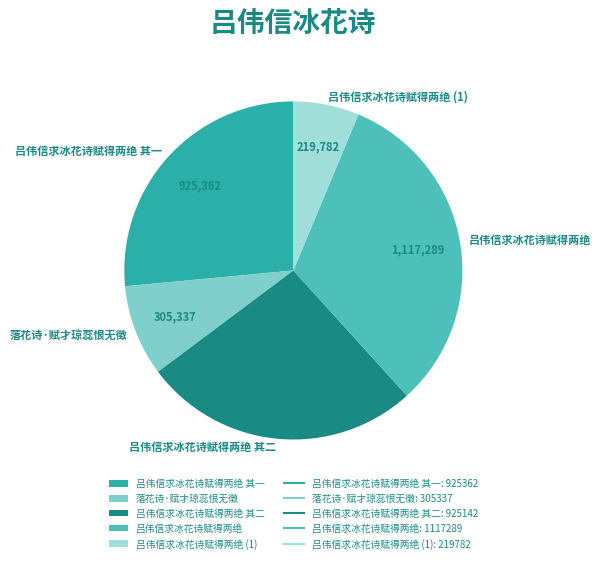

Is it true that 吕伟信求冰花诗赋得两绝 is 32% of the pie?

True